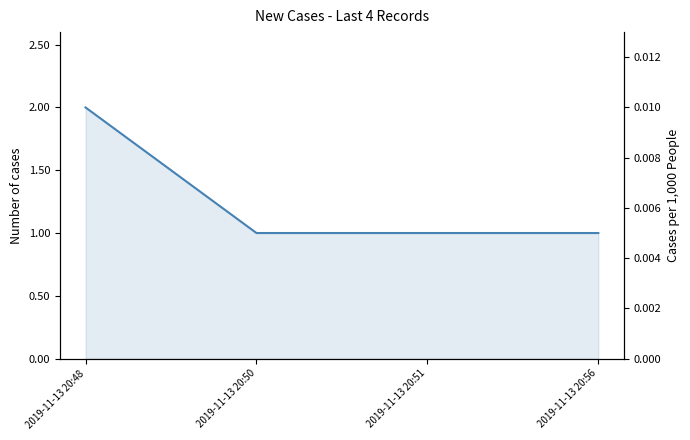

Between 2019-11-13 20:51 and 2019-11-13 20:56, which is larger?

2019-11-13 20:51